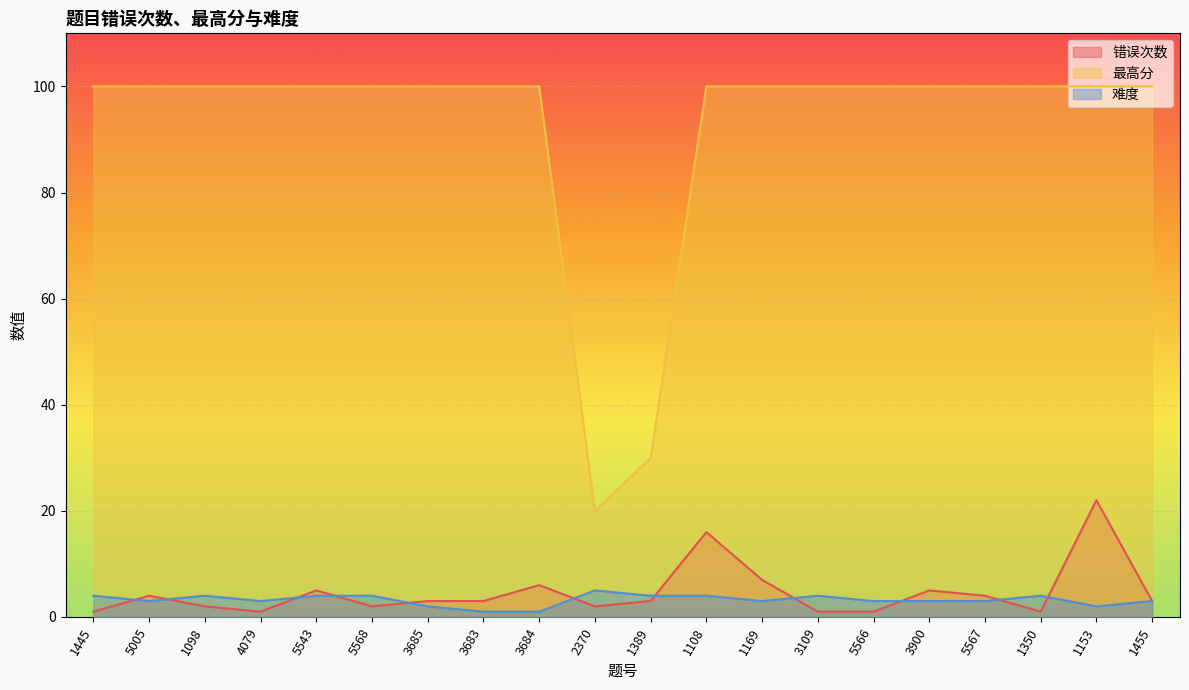

What is the smallest value displayed?

1